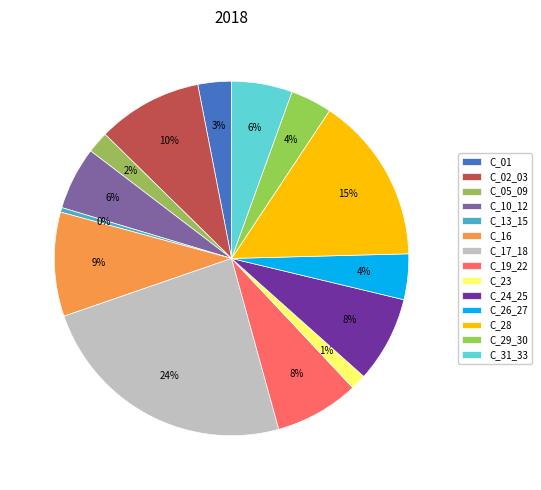

Is the sum of C_26_27 and C_10_12 greater than half?

No